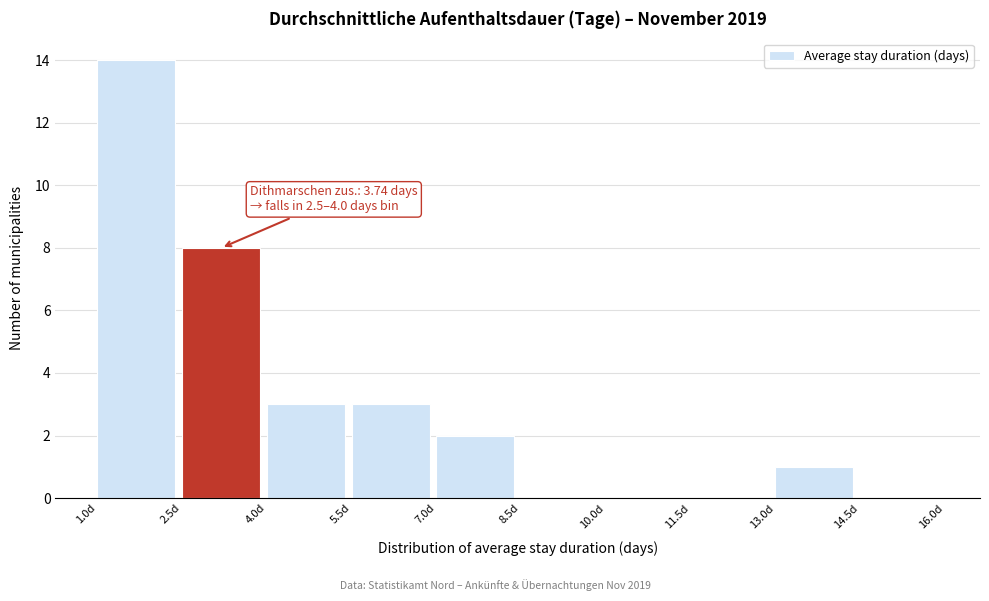

Over which range of the x-axis is the bar tallest?

1.0 to 2.5